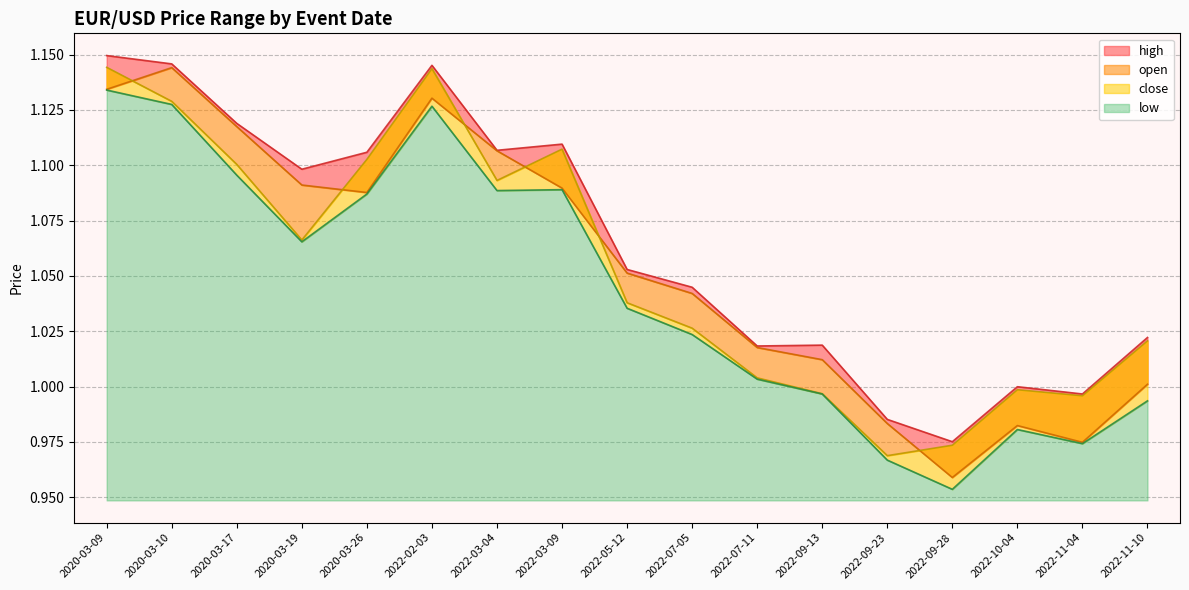

Count the number of categories in the chart.

17